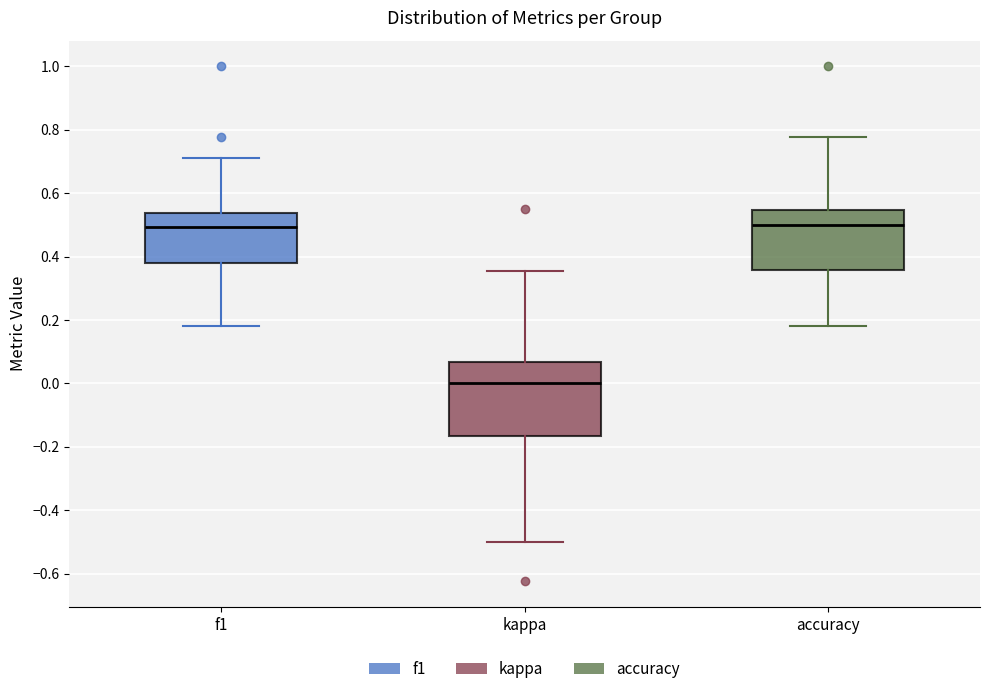

Reading left to right, transcribe this box plot: for each box, give where its median line is, the range the box spans, and where its two whiskers end, as read against the y-axis. The values are not printed on the chart, so give them approximately, as read against the axis.

f1: median 0.50, box 0.38 to 0.54, whiskers 0.18 to 0.72
kappa: median 0.00, box -0.16 to 0.06, whiskers -0.50 to 0.36
accuracy: median 0.50, box 0.36 to 0.54, whiskers 0.18 to 0.78